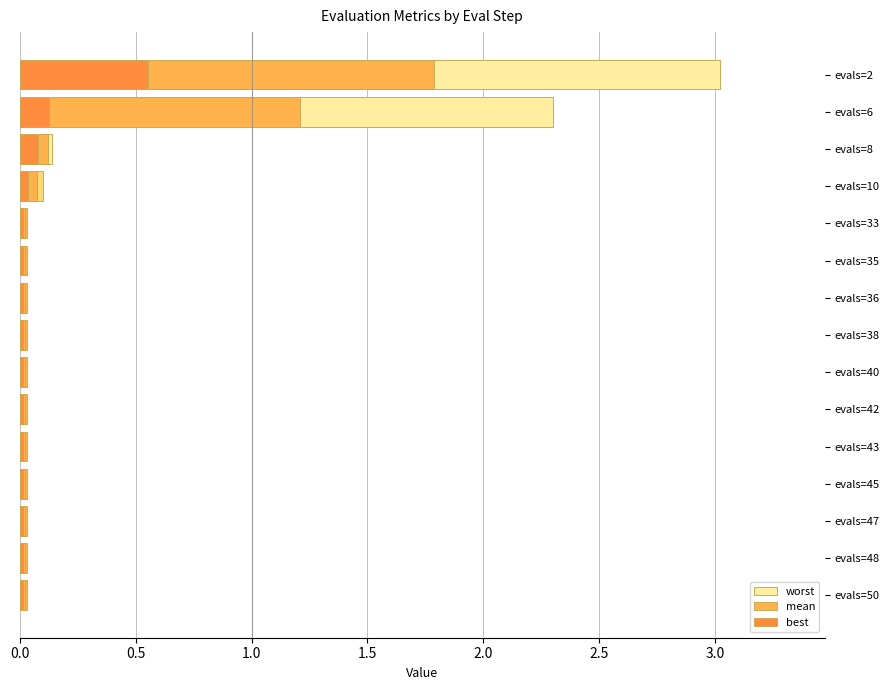

Does the chart contain stacked bars?

No